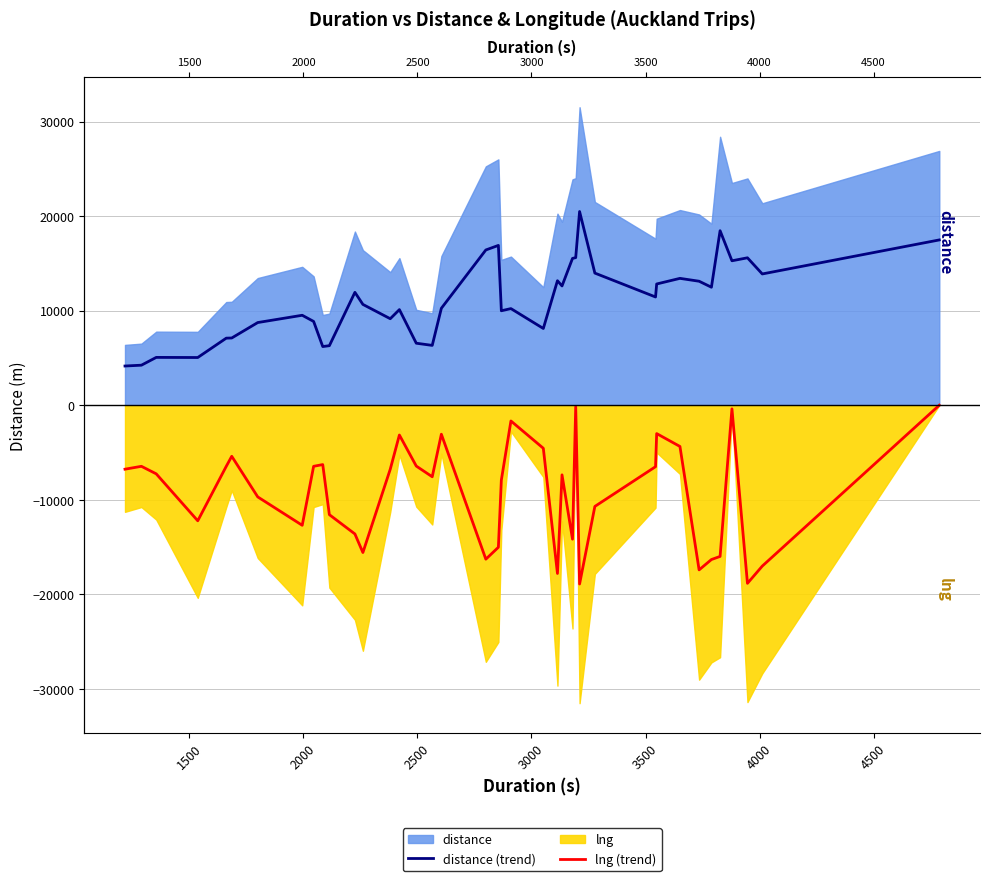

How many values in lng (trend) are below zero?

38